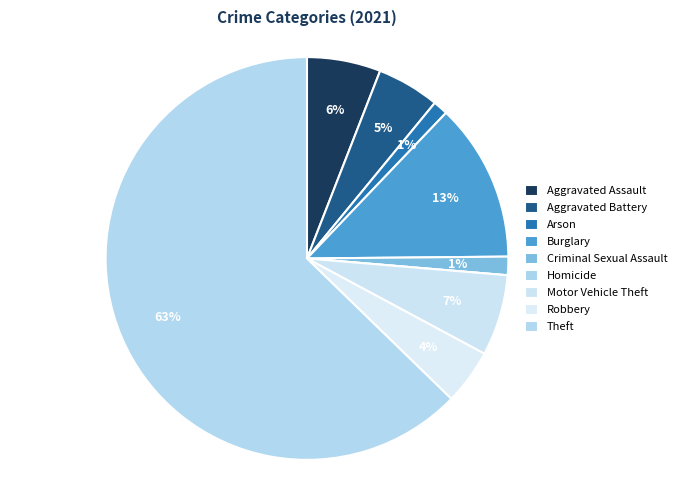

Is the sum of Motor Vehicle Theft and Criminal Sexual Assault greater than half?

No